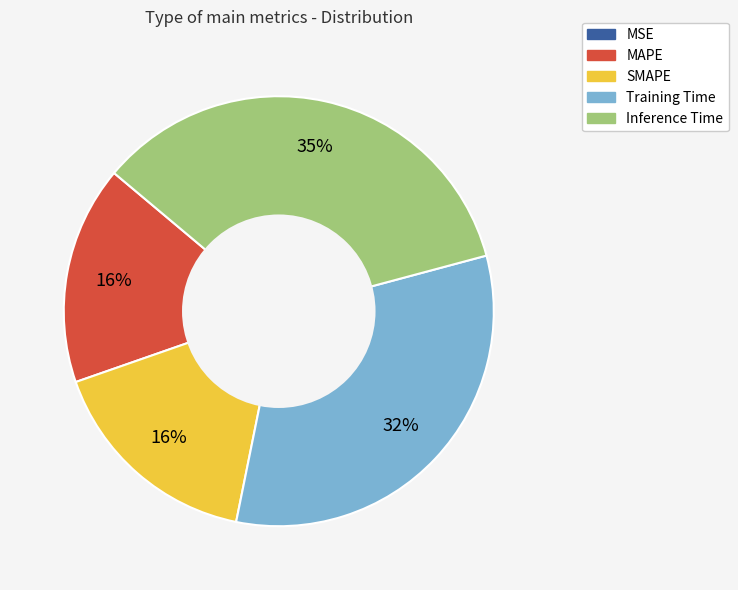

Is it true that MAPE is 23% of the pie?

False